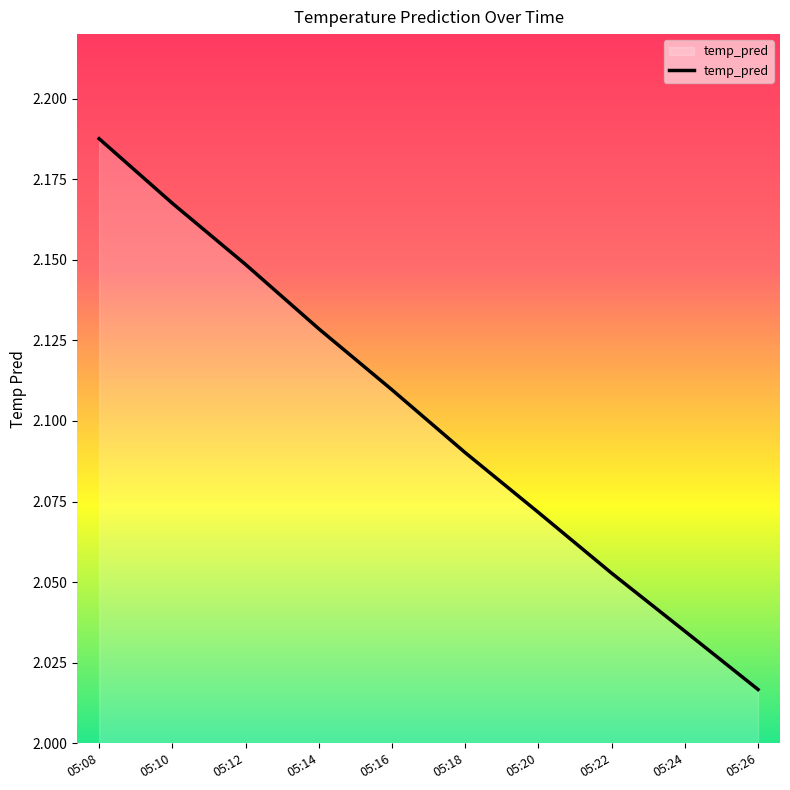

What is the difference between the second highest and second lowest values?

0.1